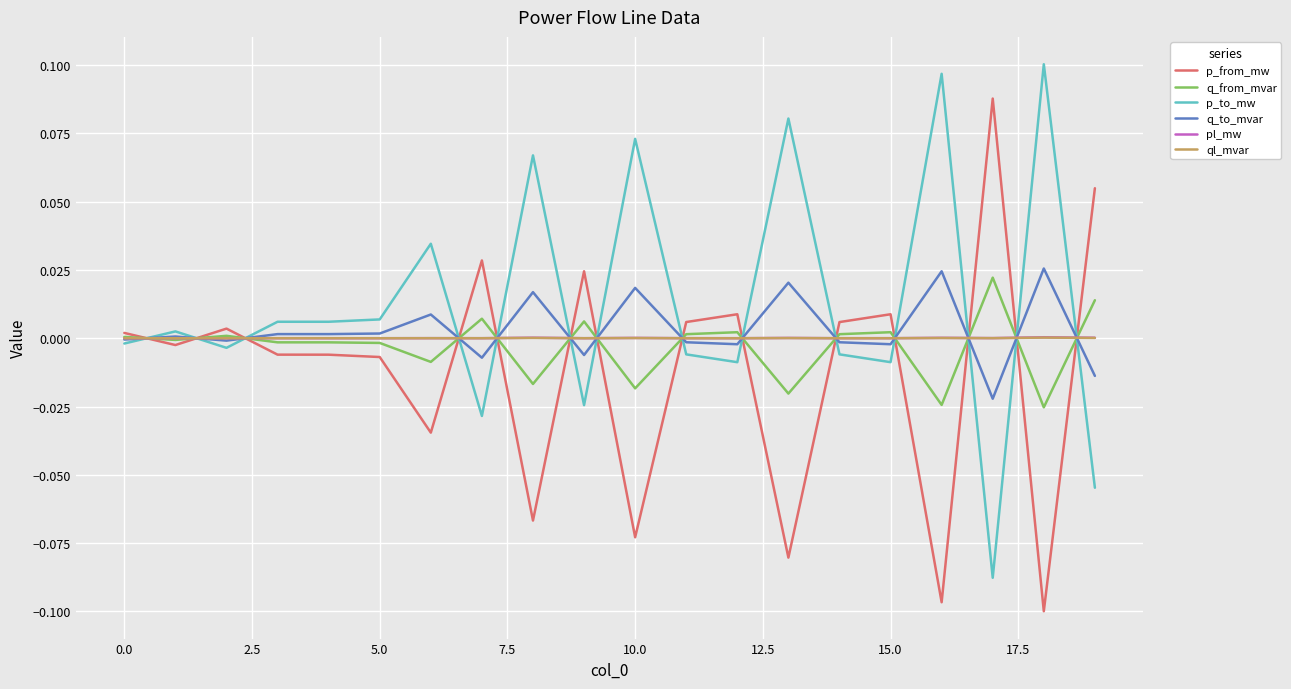

Which series has the largest total across all categories?

p_to_mw